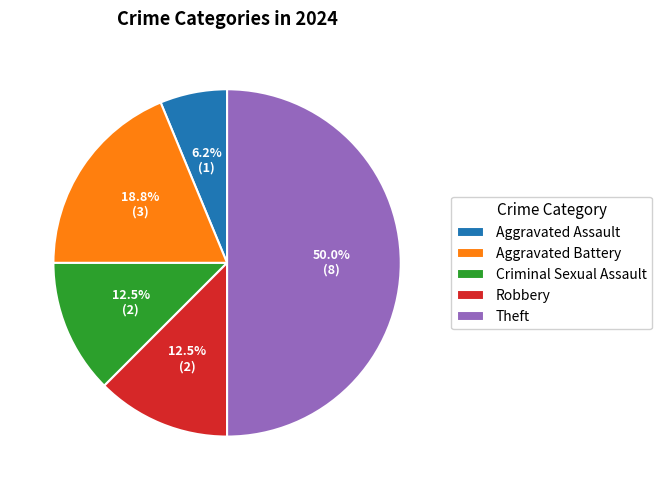

Does Aggravated Assault represent more than half of the total?

No